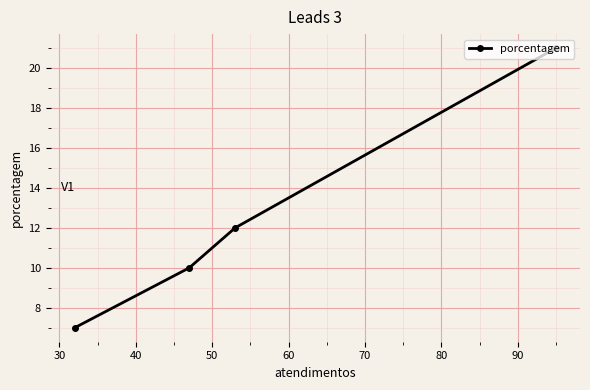

What is the value of the 2nd point from the left?

10